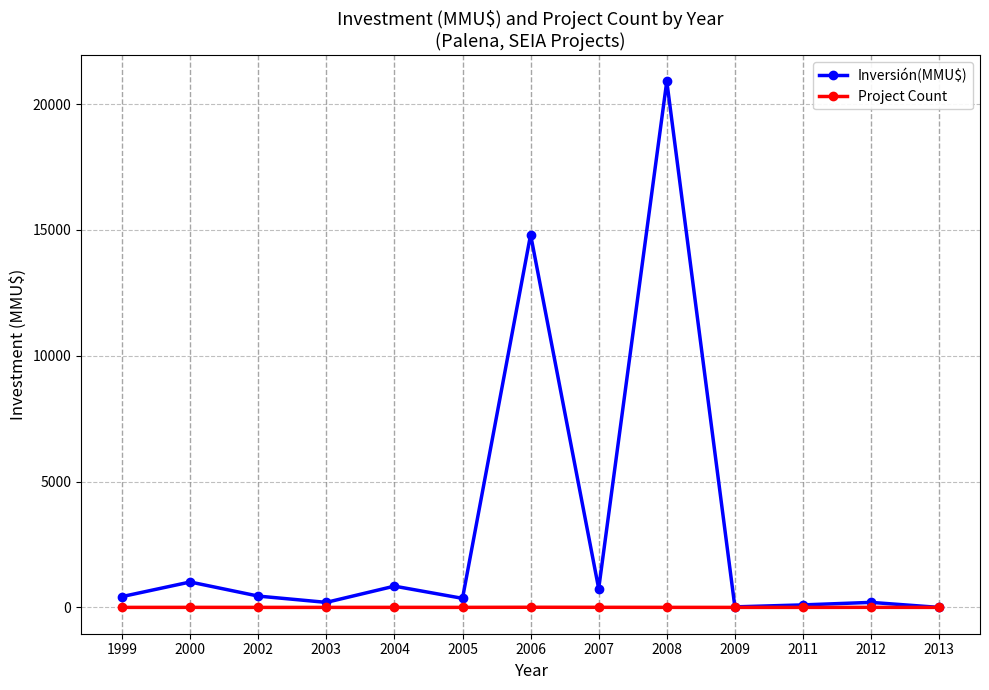

How many series are shown in this chart?

2